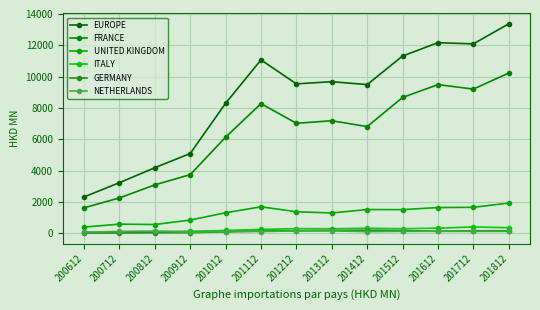

The value of UNITED KINGDOM at 201412 is 1520.7. True or false?

True